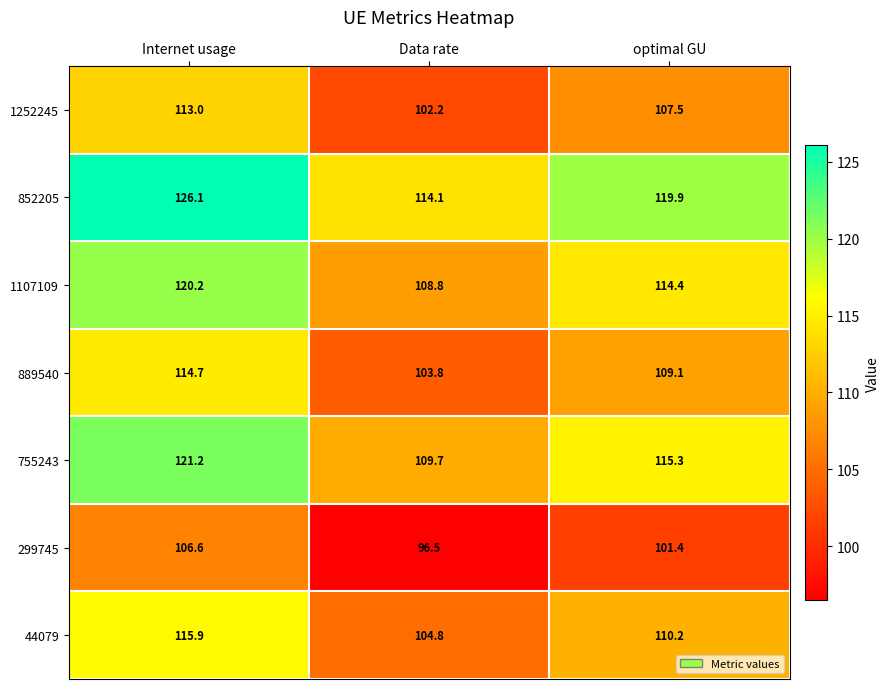

Reading right to left, transcribe all the data shown in this chart.

1252245: optimal GU=107.5	Data rate=102.2	Internet usage=113.0
852205: optimal GU=119.9	Data rate=114.1	Internet usage=126.1
1107109: optimal GU=114.4	Data rate=108.8	Internet usage=120.2
889540: optimal GU=109.1	Data rate=103.8	Internet usage=114.7
755243: optimal GU=115.3	Data rate=109.7	Internet usage=121.2
299745: optimal GU=101.4	Data rate=96.5	Internet usage=106.6
44079: optimal GU=110.2	Data rate=104.8	Internet usage=115.9